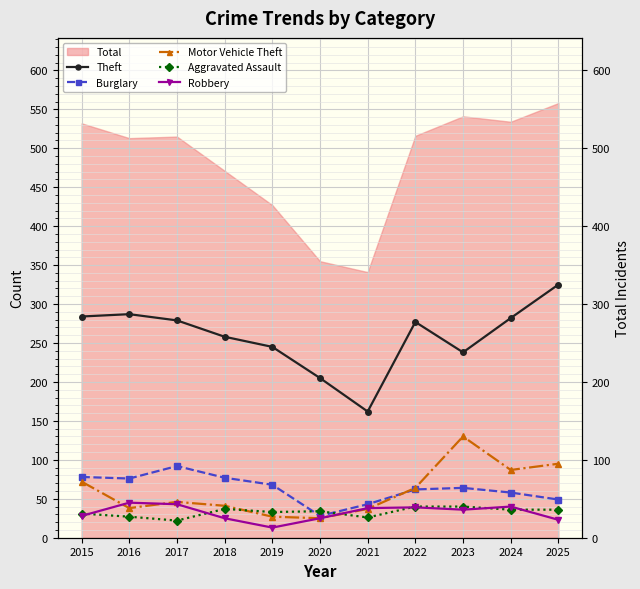

At which category does the chart reach its peak across all series?

2025